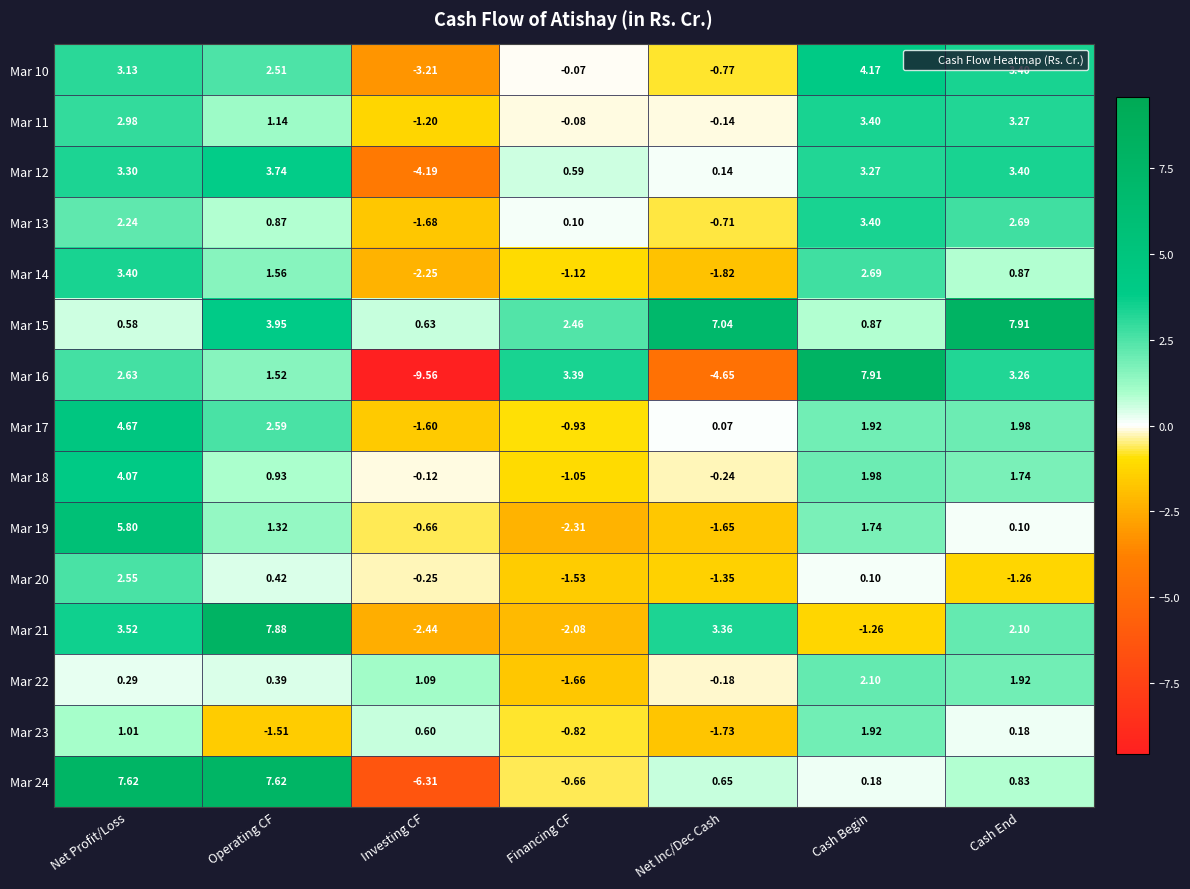

Which series changed the most between Net Profit/Loss and Investing CF?

Mar 24